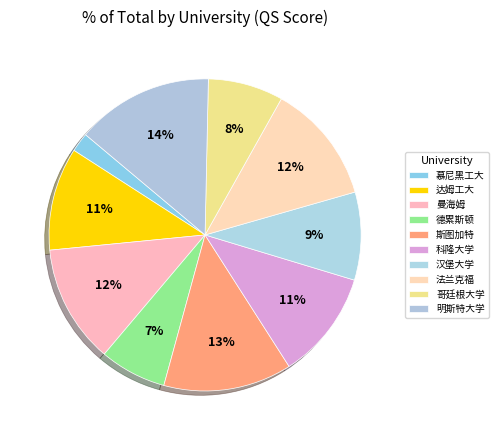

Is it true that 法兰克福 is 19% of the pie?

False